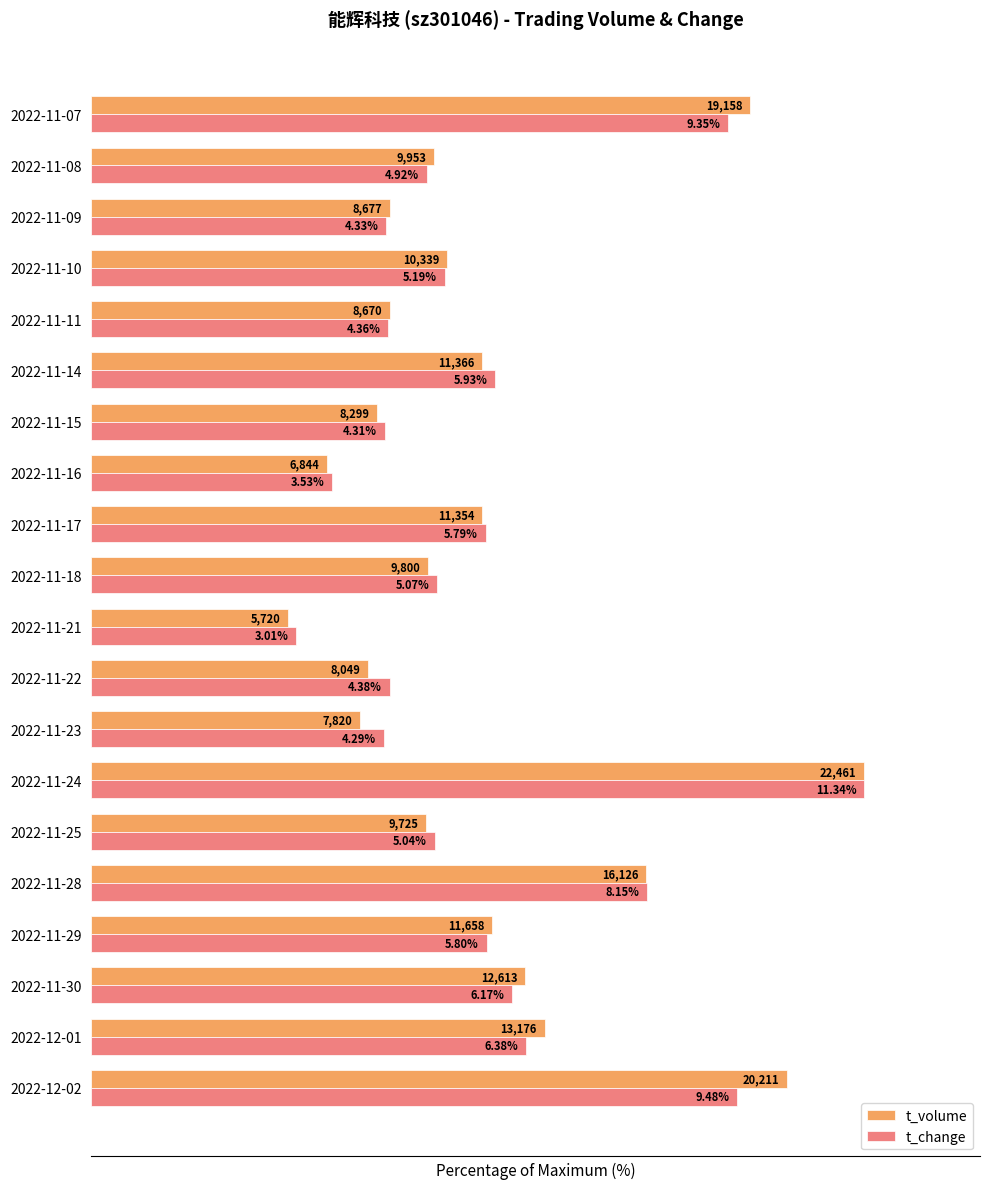

What is the value of the t_change bar at the 17th from the left?

45.8